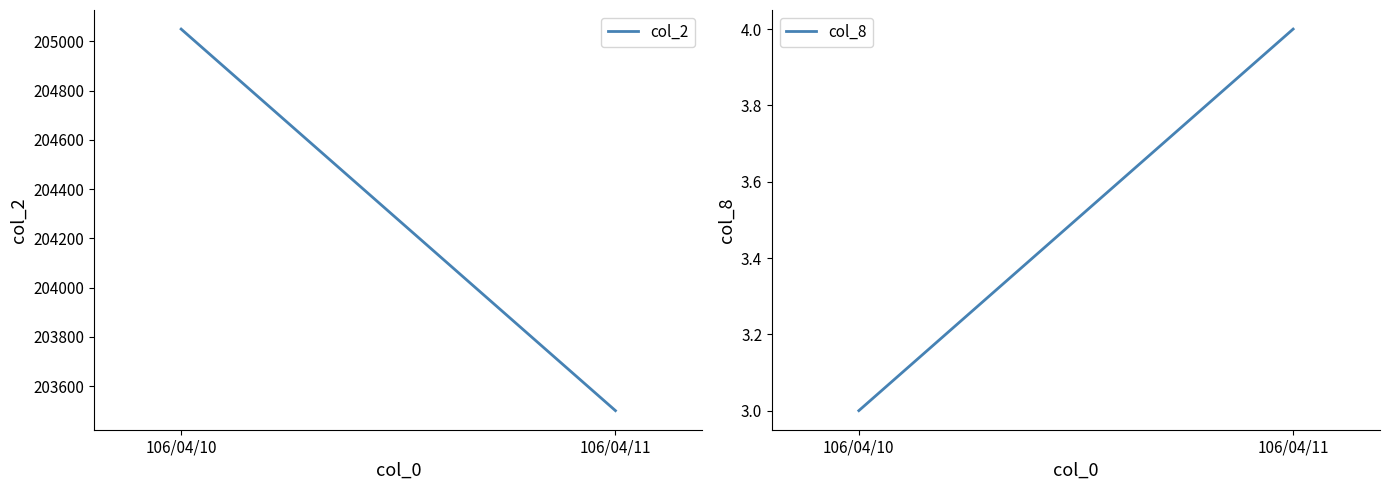

True or false: col_2 has a value of 77948 at 106/04/10.

False